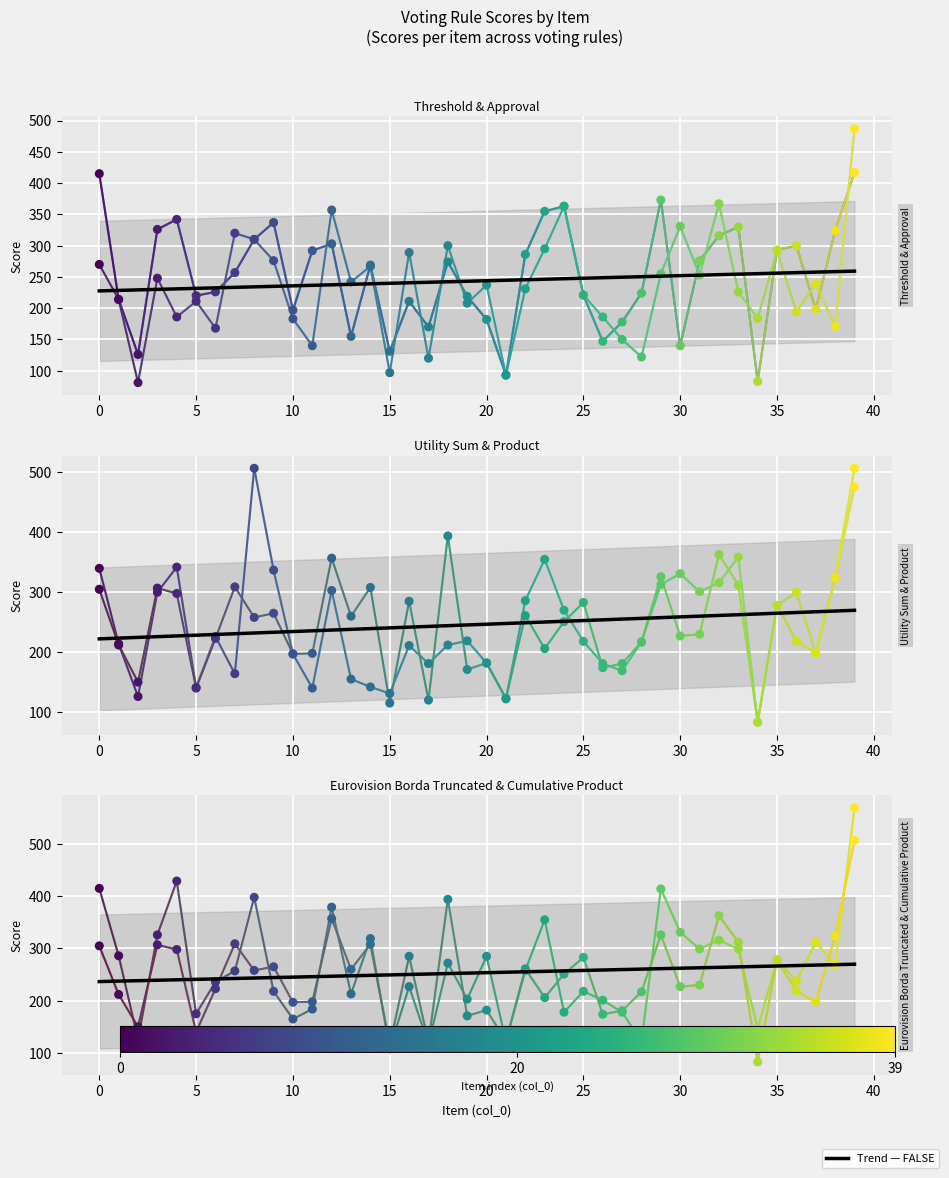

Is the value of approval at 12 greater than the value of eurovision song contest borda truncated at 24?

Yes